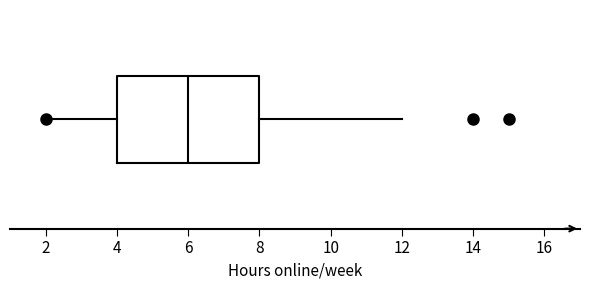

Where does the median line of the box sit on the x-axis? The values are not printed on the chart, so give them approximately, as read against the axis.

6